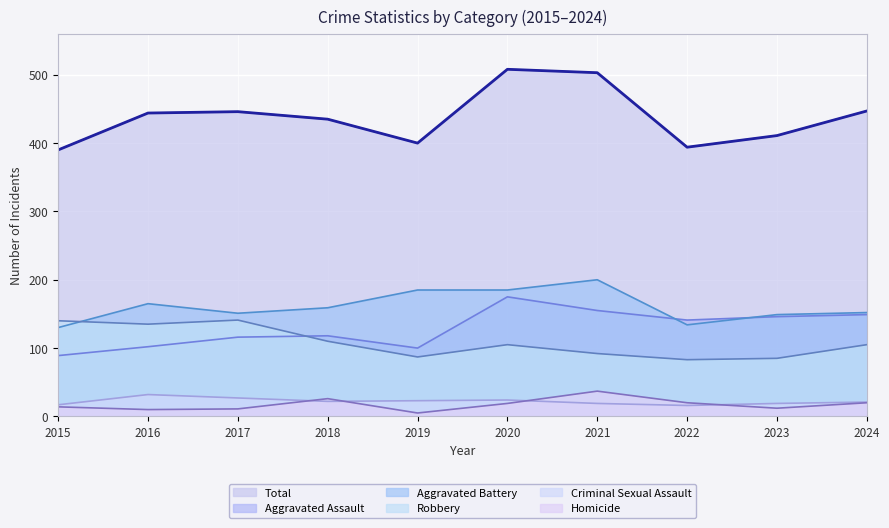

At which category is the sum across all series the highest?

2020